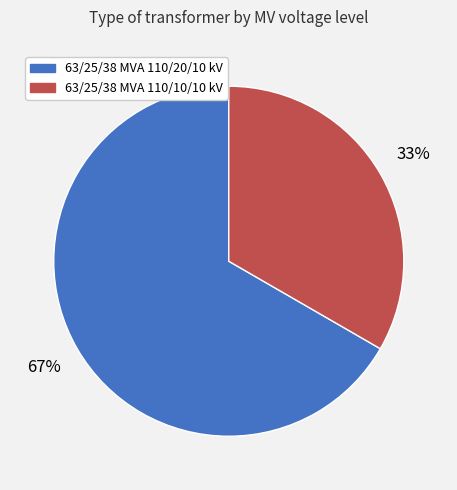

Which slice is the smallest?

63/25/38 MVA 110/10/10 kV